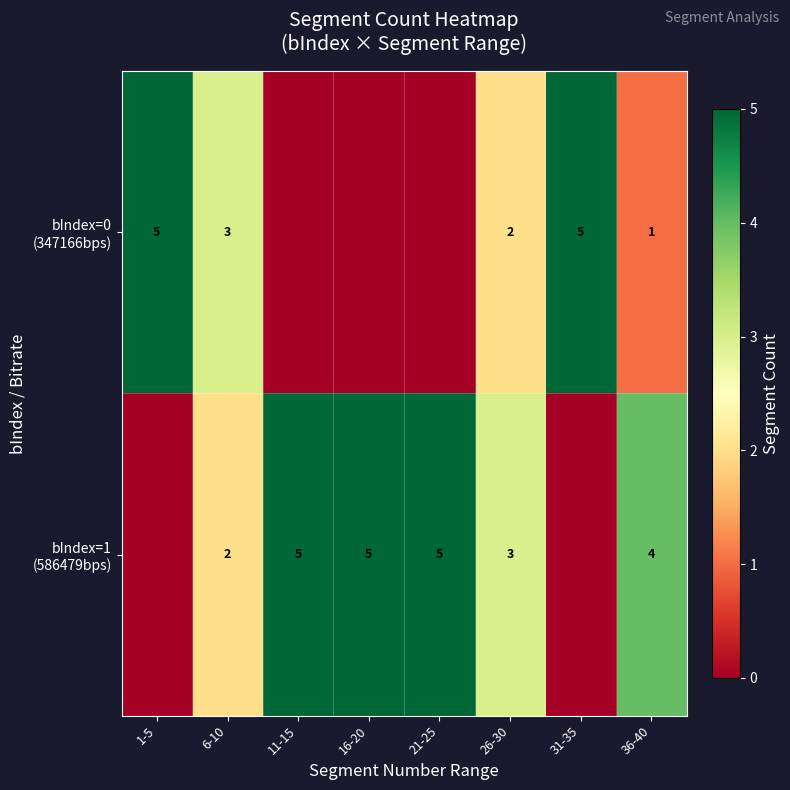

What is the spread (max minus min) of values at 31-35?

5